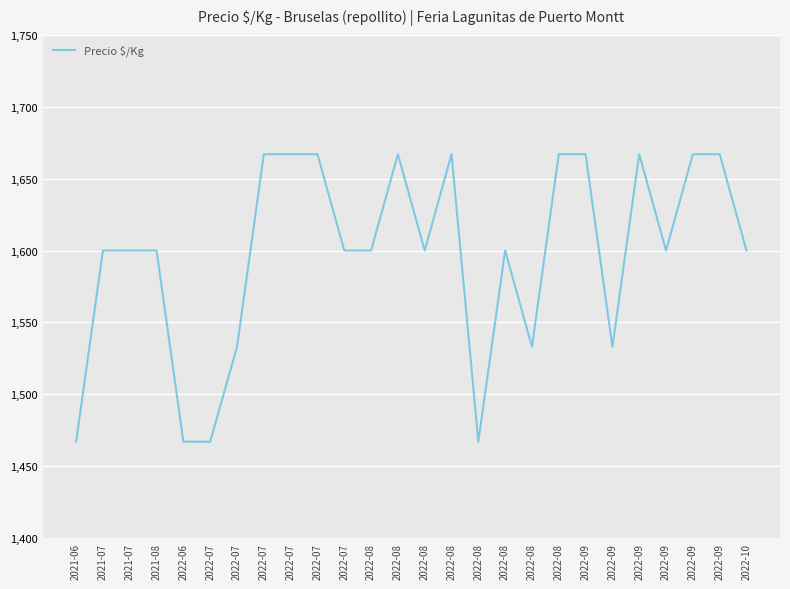

How many lines are shown in the chart?

1